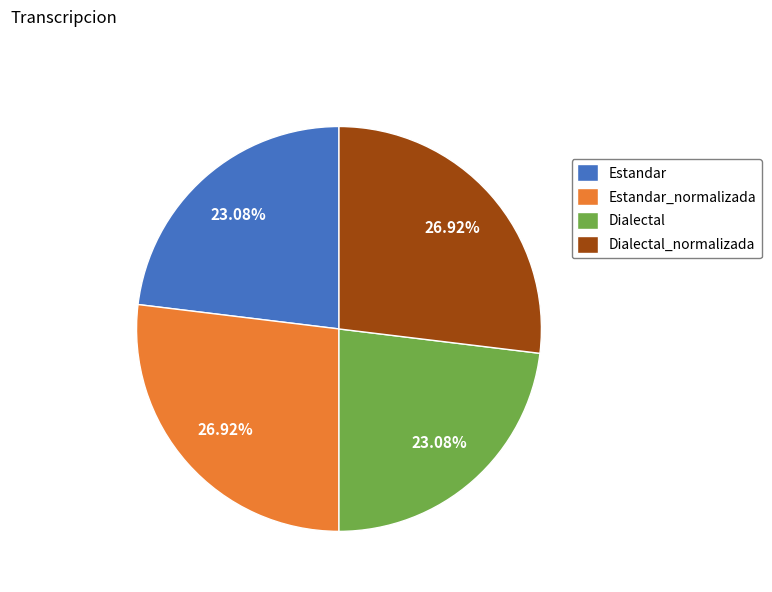

True or false: Estandar_normalizada accounts for 16% of the total.

False